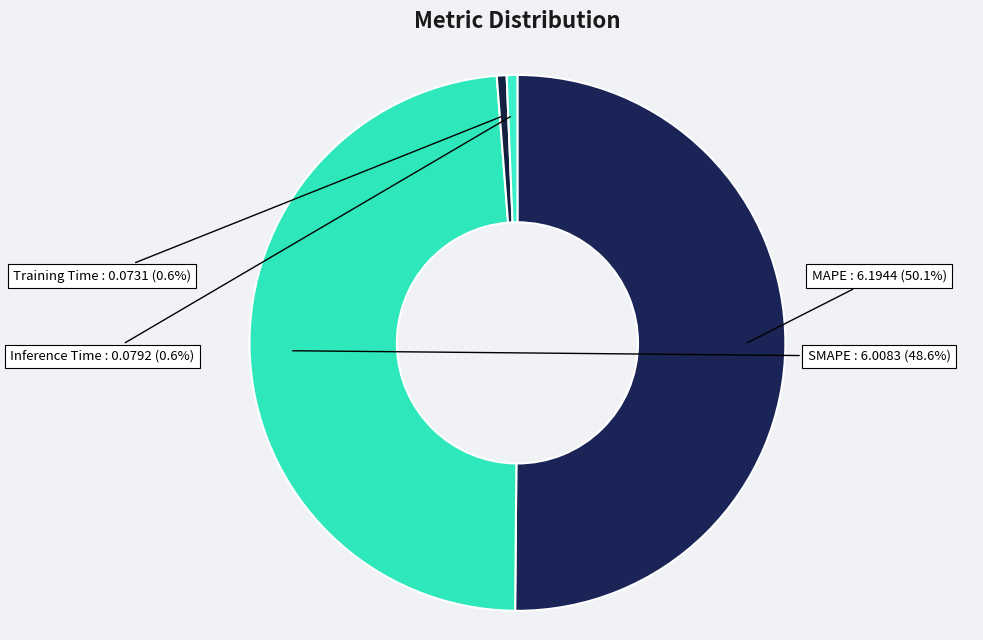

Between Training Time and SMAPE, which is larger?

SMAPE